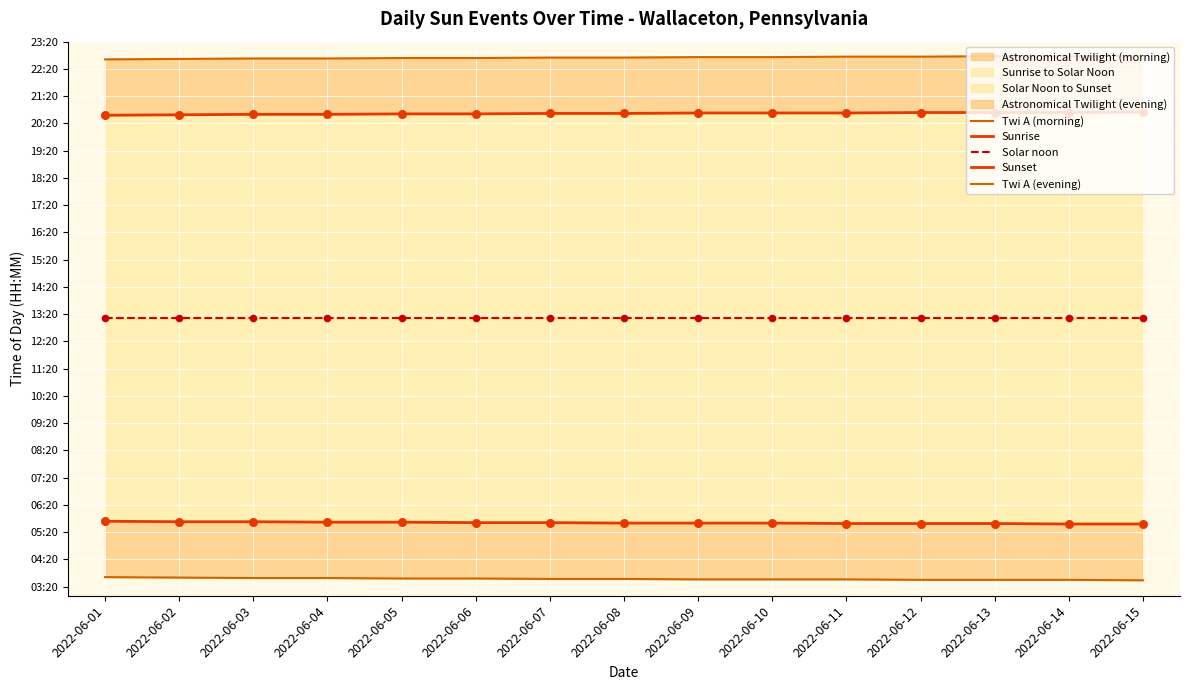

Which series has the largest total across all categories?

Twi A (evening)